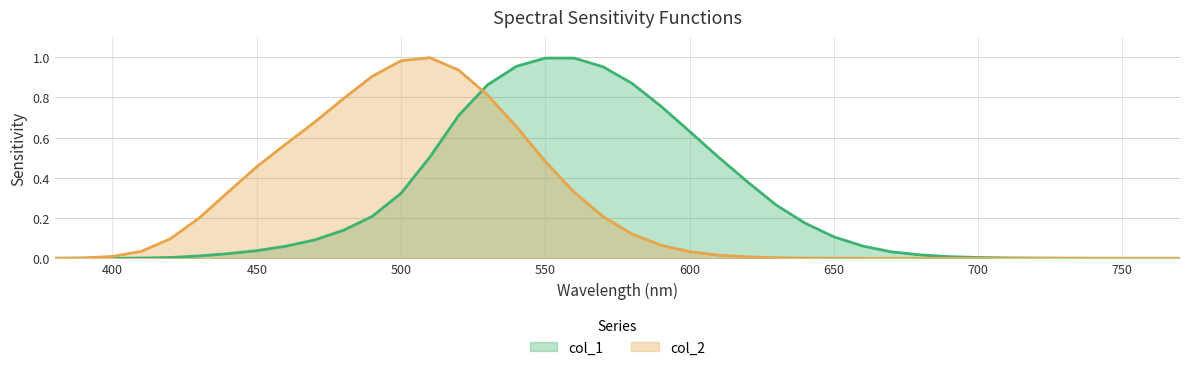

True or false: col_1 has a value of 1.0 at 550.

True